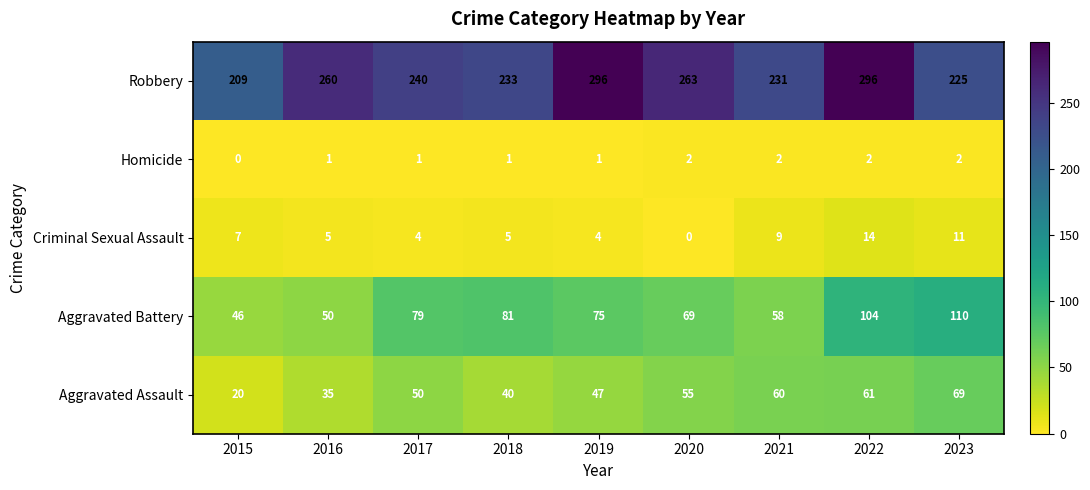

What is the difference between the second highest and minimum values in the Aggravated Assault series?

41